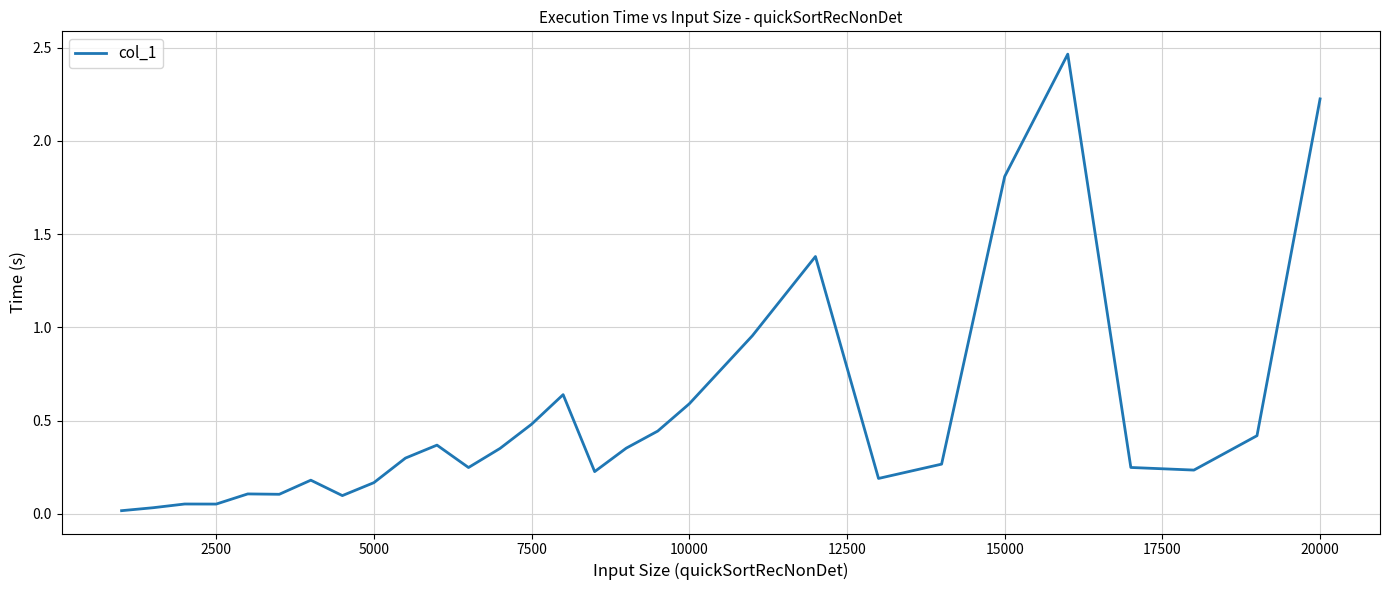

What is the average value?

0.5